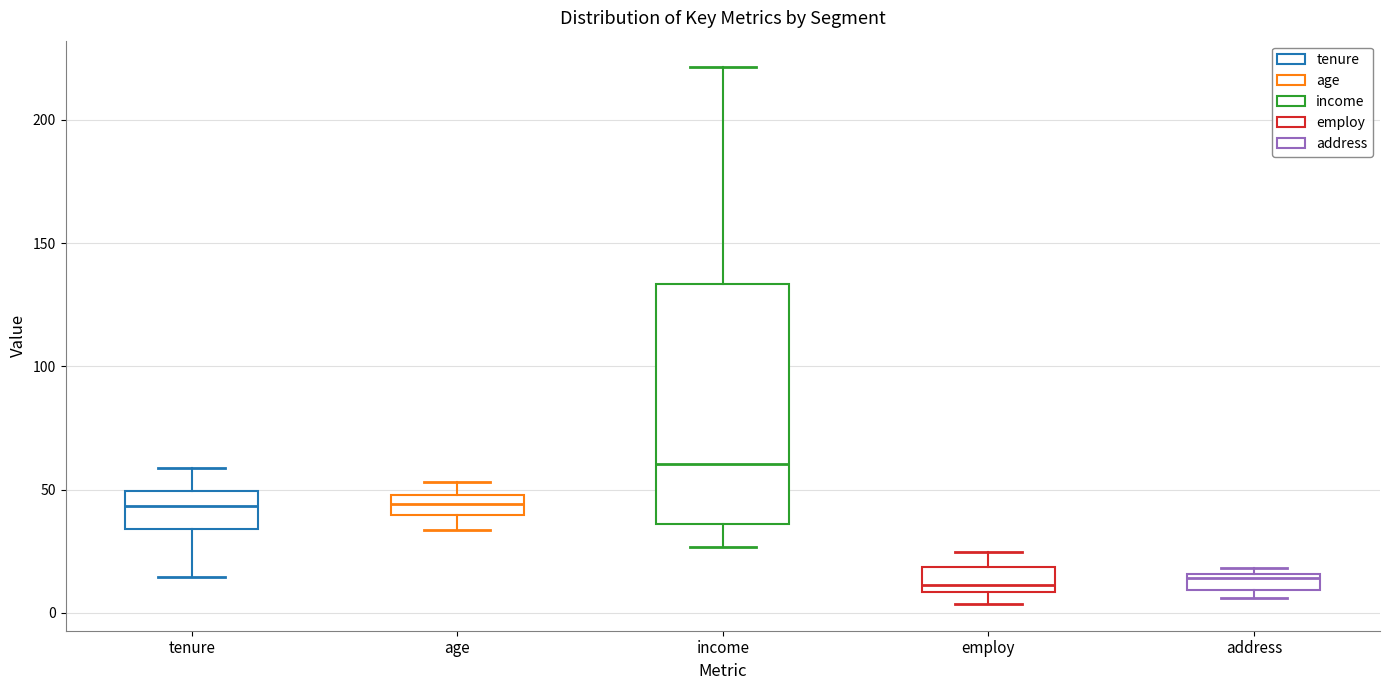

Which box's median line is the highest?

income